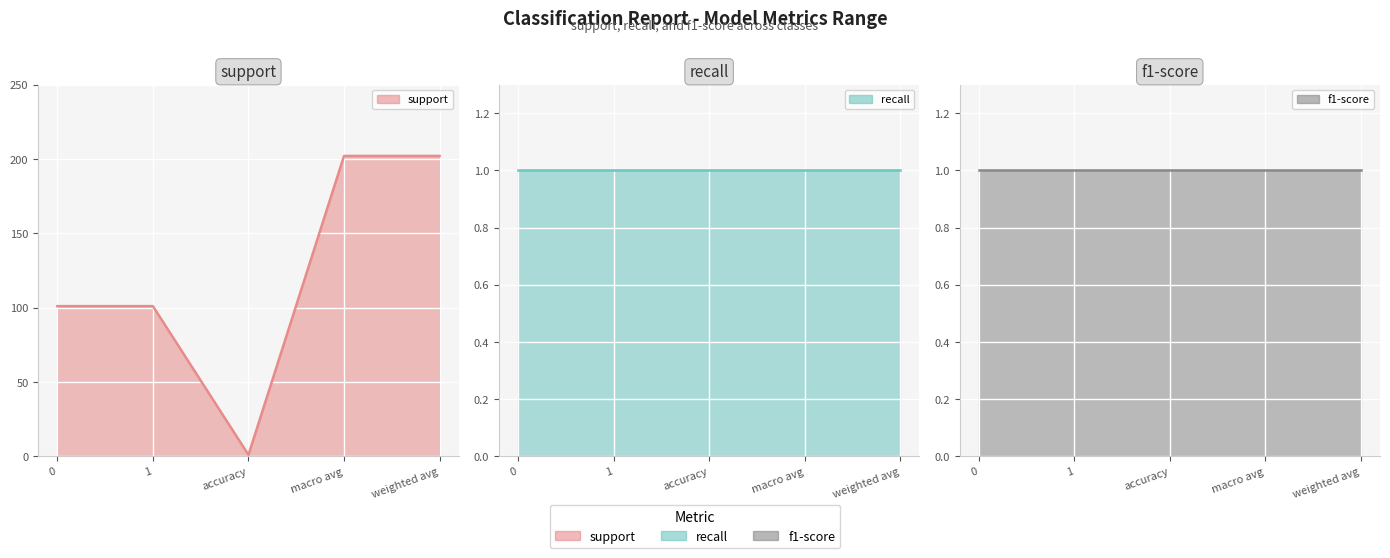

What are all the series names shown in the legend?

support, recall, f1-score